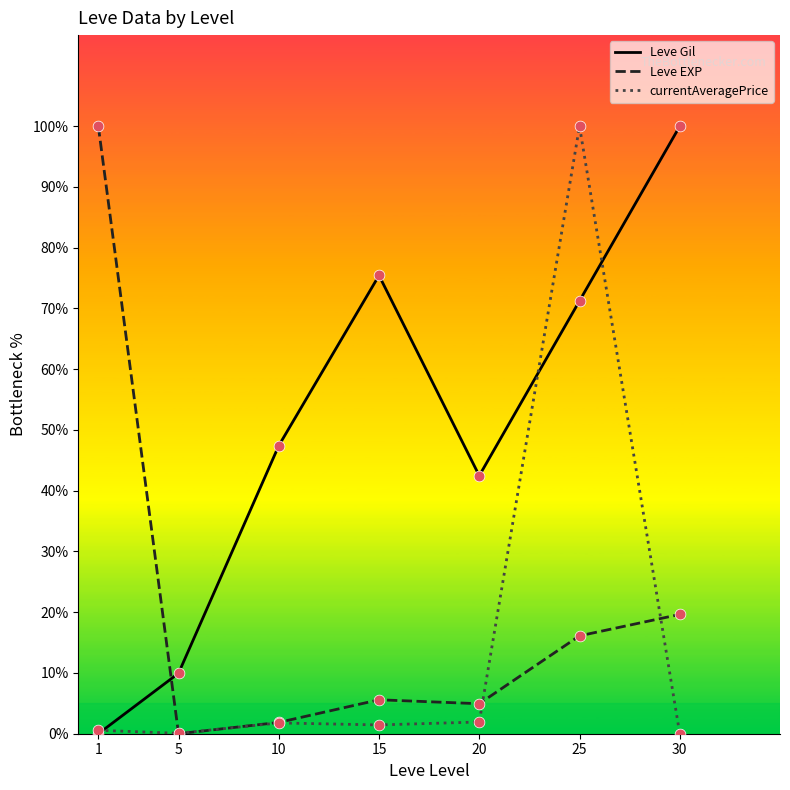

What are all the series names shown in the legend?

Leve Gil, Leve EXP, currentAveragePrice